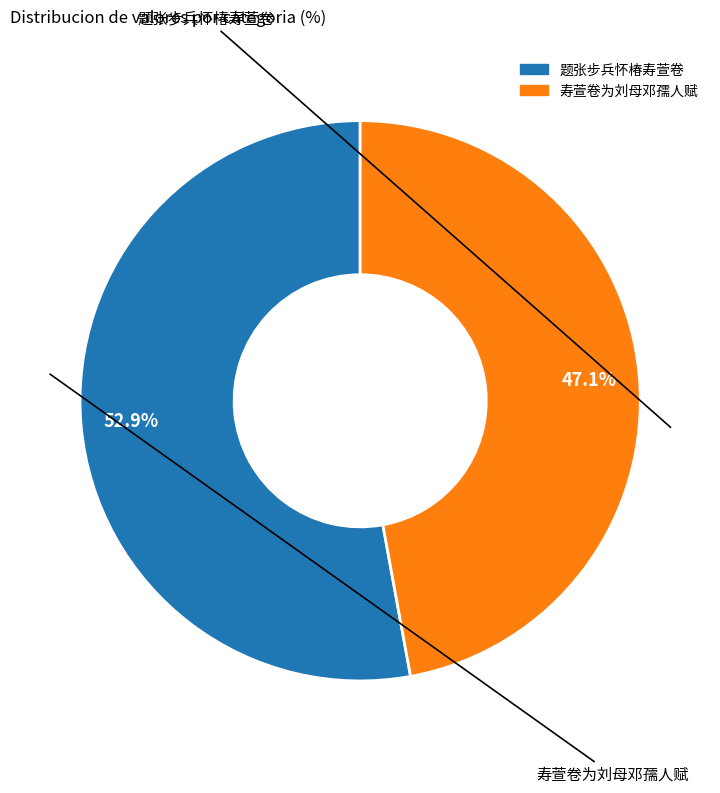

How many slices are in this pie chart?

2